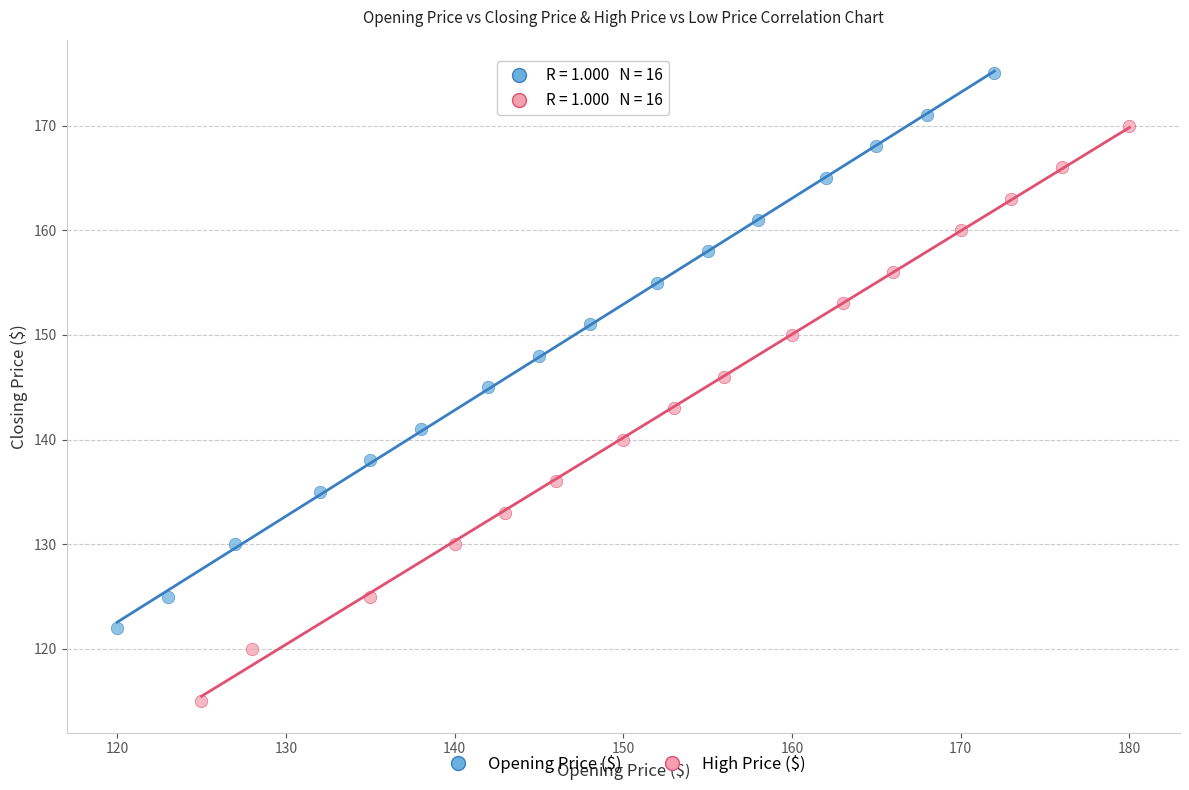

Which series reaches the maximum Y coordinate?

Opening Price ($)